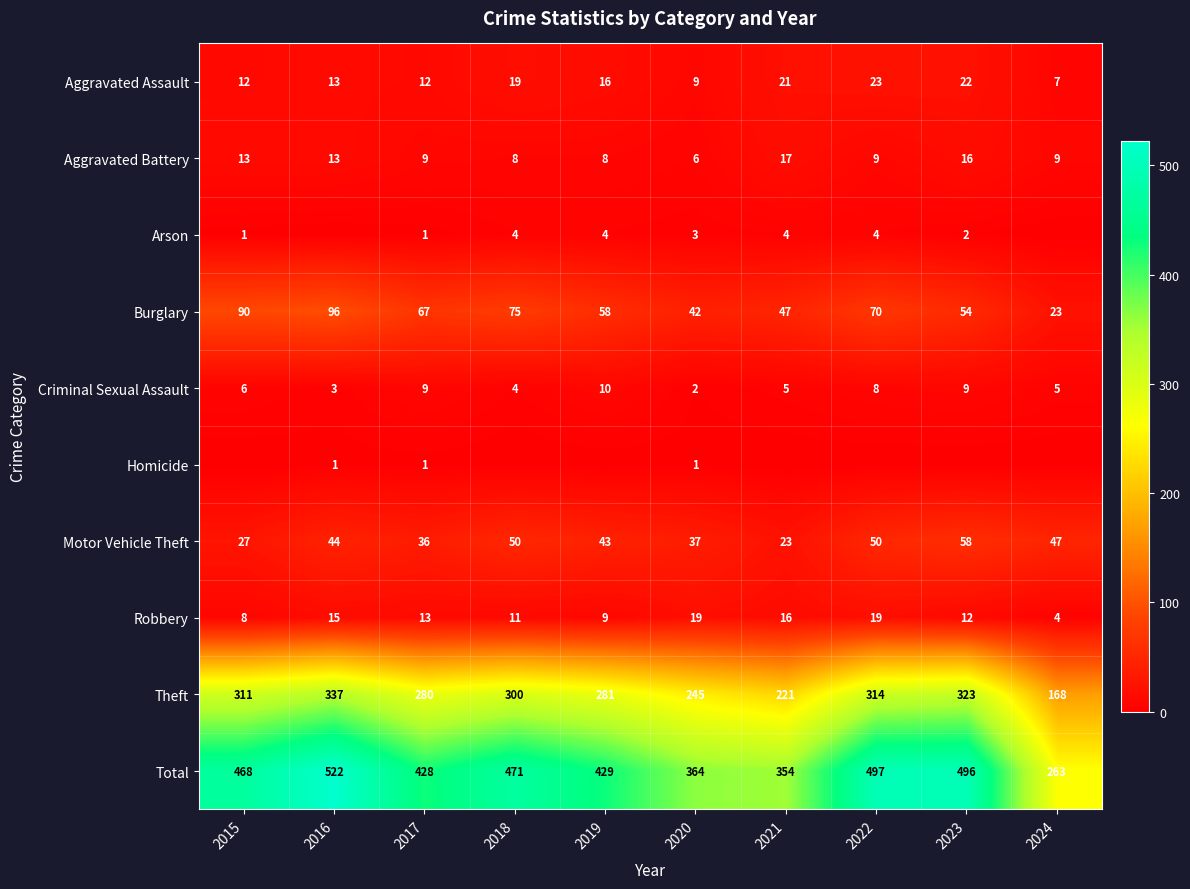

What is the approximate value of Criminal Sexual Assault at 2023?

9